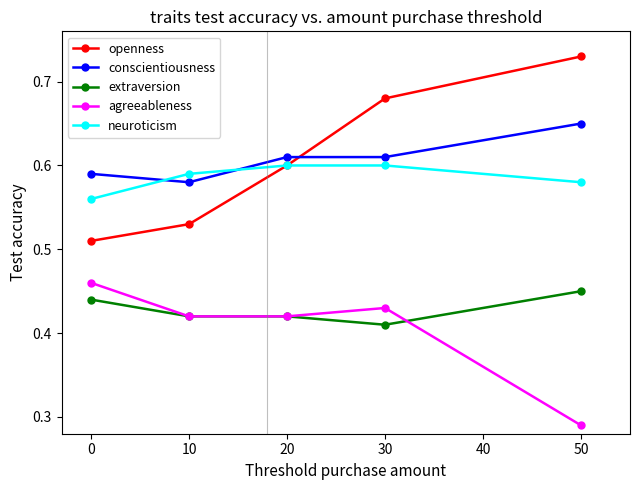

Where is conscientiousness nearest to the value 0?

10